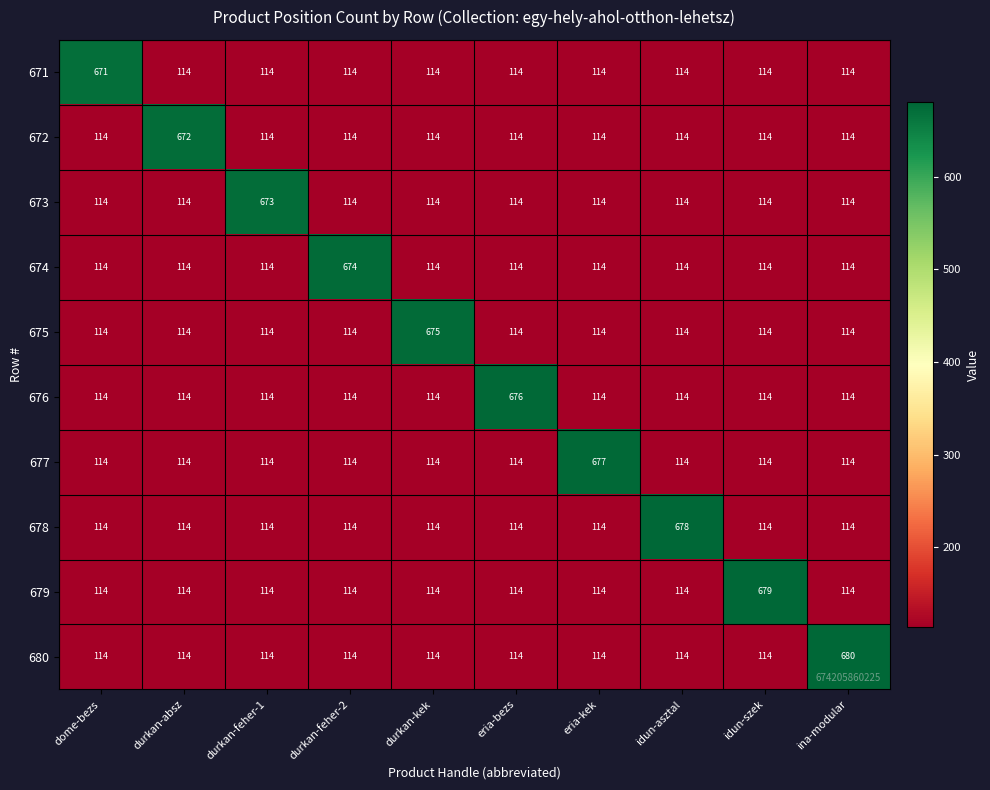

Which series changed the most between durkan-kek and idun-szek?

679